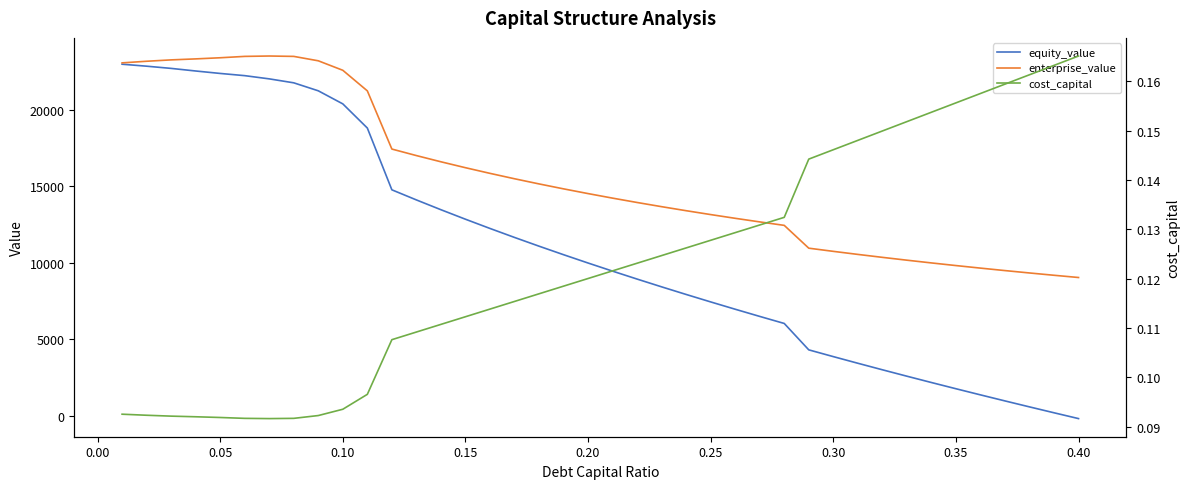

What is the highest value of the equity_value series?

22964.6